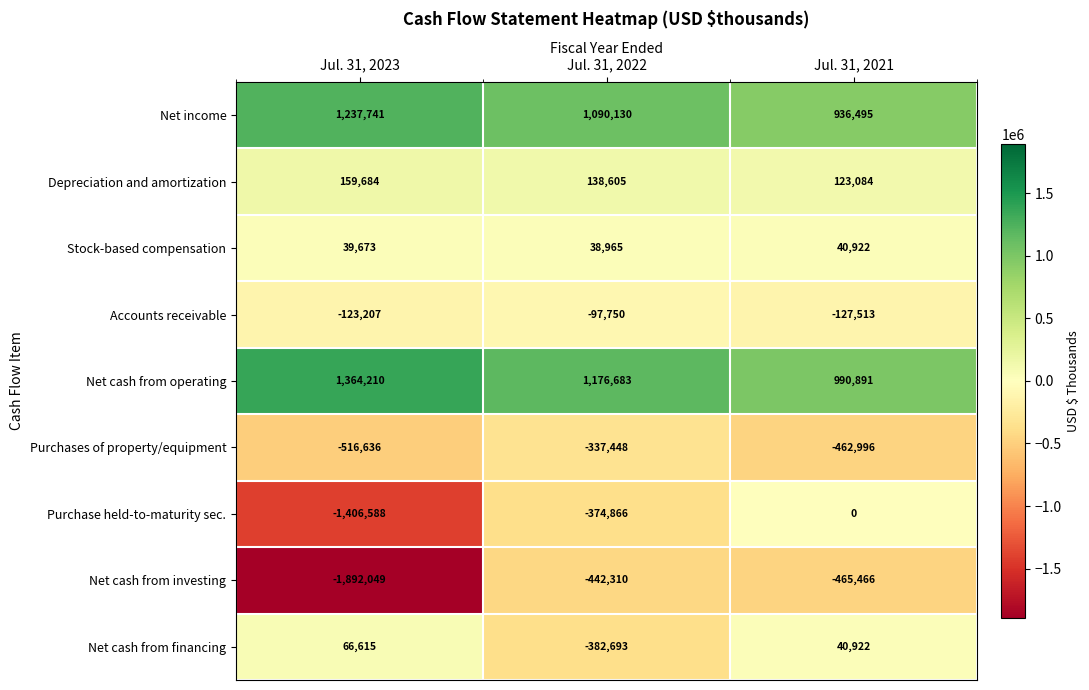

At which category is the sum across all series the highest?

Jul. 31, 2021